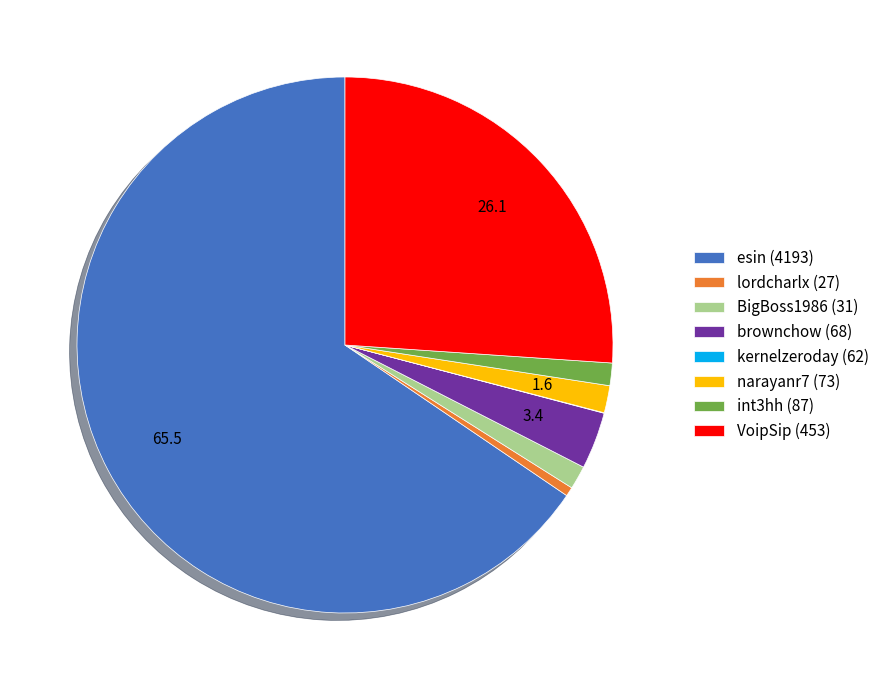

Is it true that lordcharlx (27) is 12% of the pie?

False